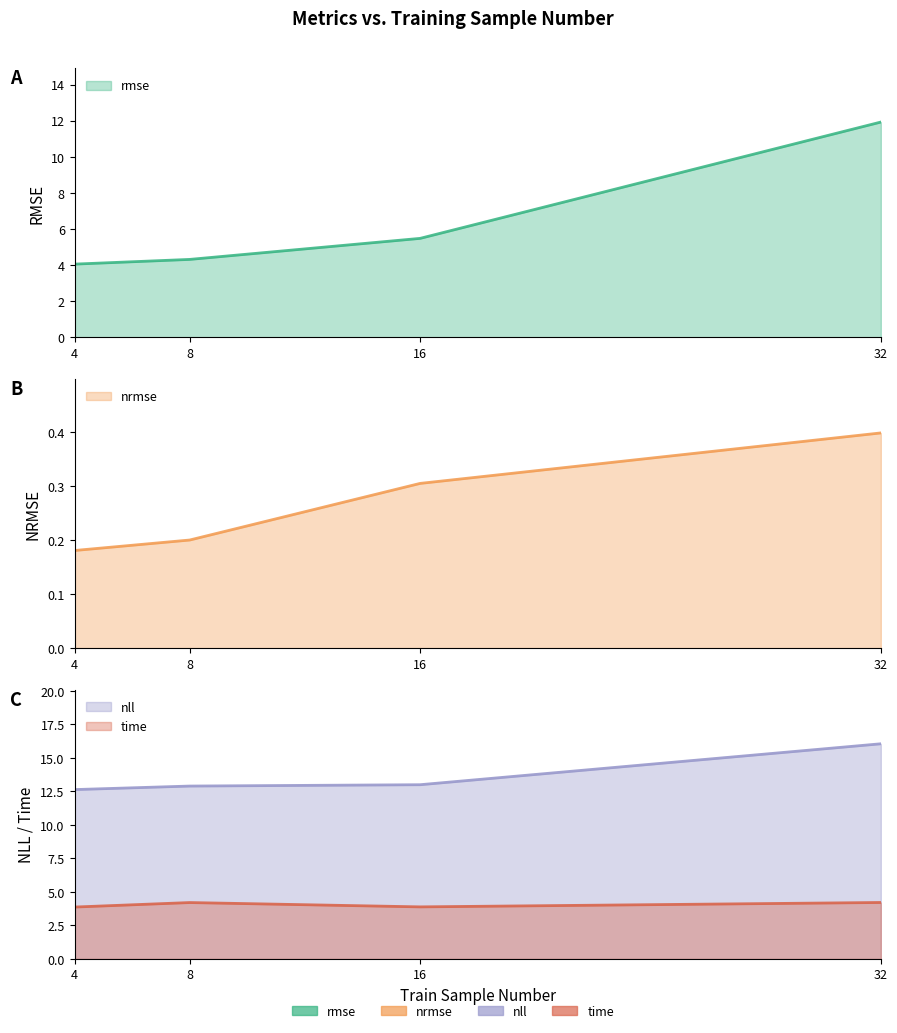

Count the number of data series in this chart.

4